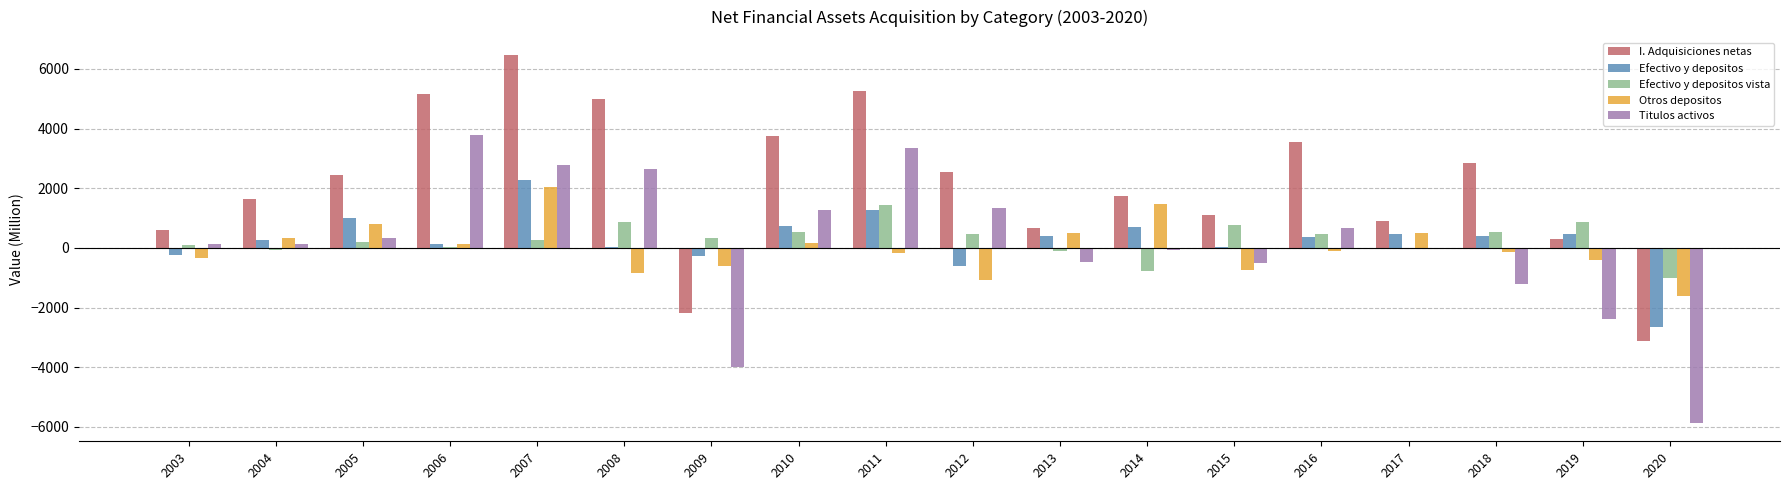

At which category is the sum across all series the highest?

2007